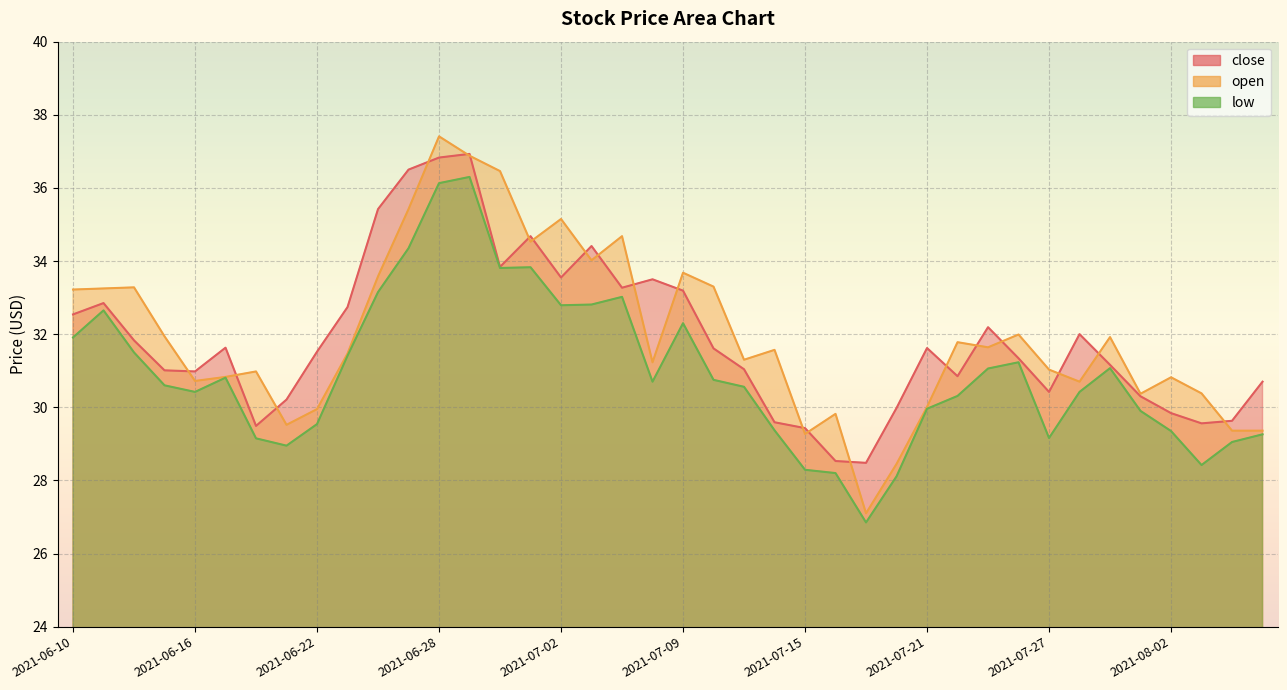

Is the value of low at 2021-06-30 greater than the value of close at 2021-07-20?

Yes